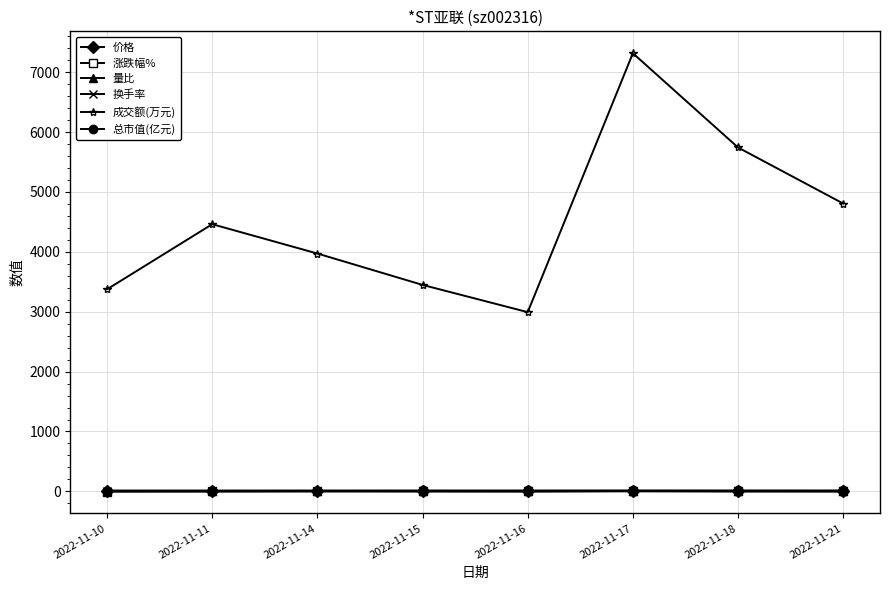

What is the approximate value of 价格 at 2022-11-14?

3.6